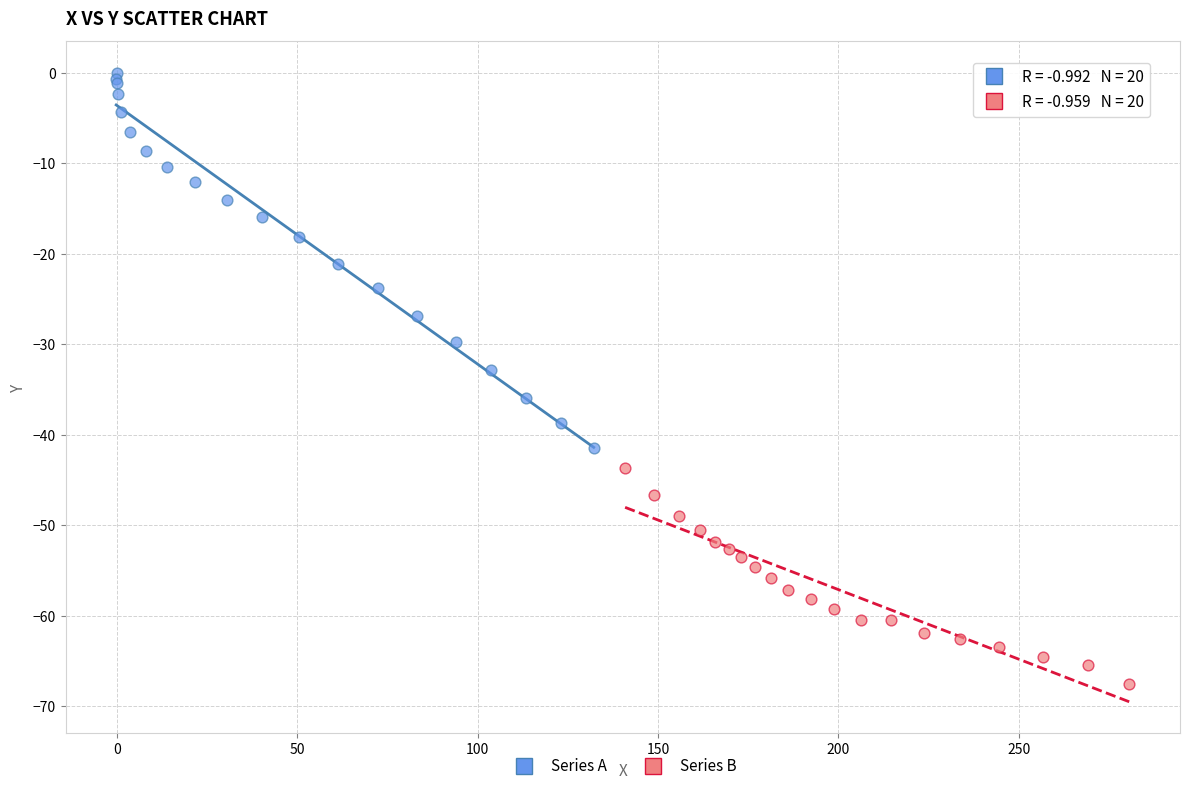

Which series contains the lowest Y value?

Series B